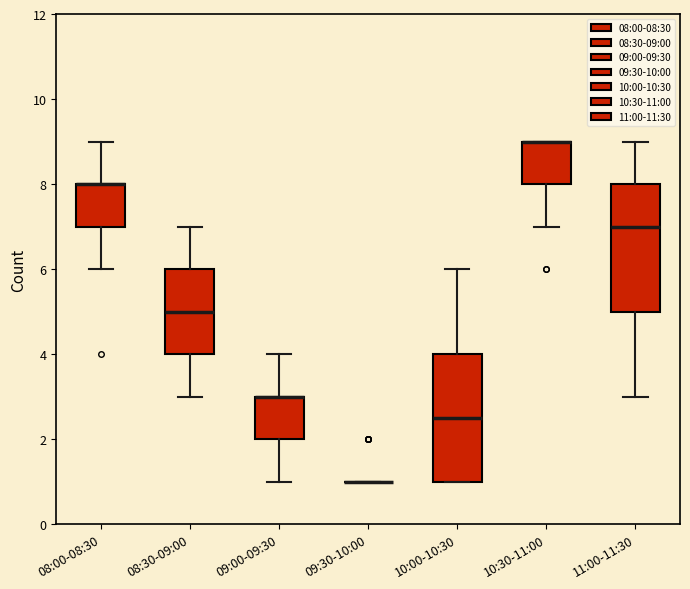

Reading left to right, read every box against the y-axis: the position of its median line, the range the box covers, and the ends of its whiskers. The values are not printed on the chart, so give them approximately, as read against the axis.

08:00-08:30: median 8.0 (drawn on the box's upper edge), box 7.0 to 8.0, whiskers 6.0 to 9.0
08:30-09:00: median 5.0, box 4.0 to 6.0, whiskers 3.0 to 7.0
09:00-09:30: median 3.0 (drawn on the box's upper edge), box 2.0 to 3.0, whiskers 1.0 to 4.0
09:30-10:00: box collapsed to a line at 1.0, whiskers 1.0 to 1.0
10:00-10:30: median 2.6, box 1.0 to 4.0, whiskers 1.0 to 6.0
10:30-11:00: median 9.0 (drawn on the box's upper edge), box 8.0 to 9.0, whiskers 7.0 to 9.0
11:00-11:30: median 7.0, box 5.0 to 8.0, whiskers 3.0 to 9.0